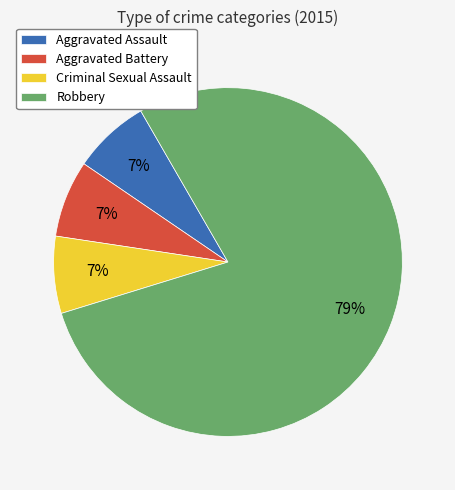

Combined, do Robbery and Criminal Sexual Assault account for over 50%?

Yes